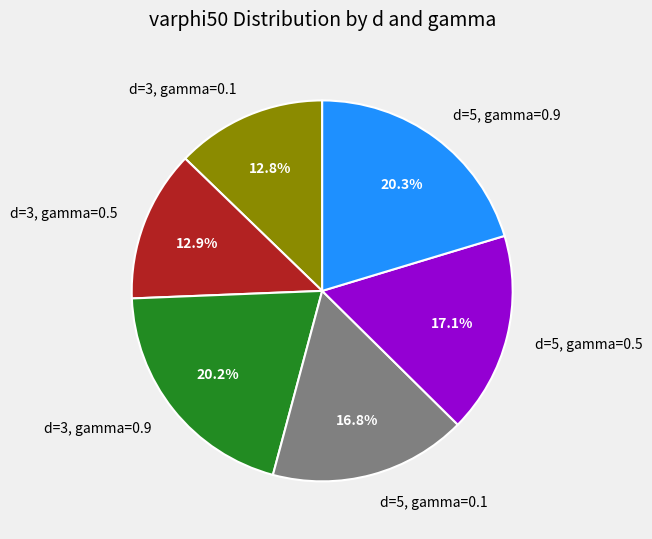

Combined, what portion of the pie is d=5, gamma=0.9 and d=5, gamma=0.5?

37.4%